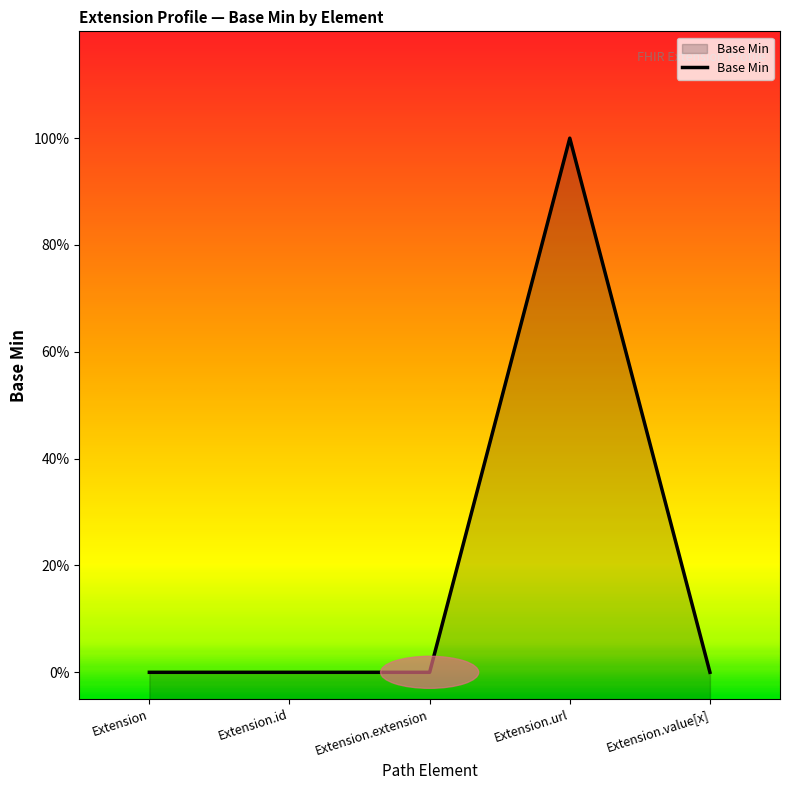

Is it true that the value at Extension.id is 1?

False